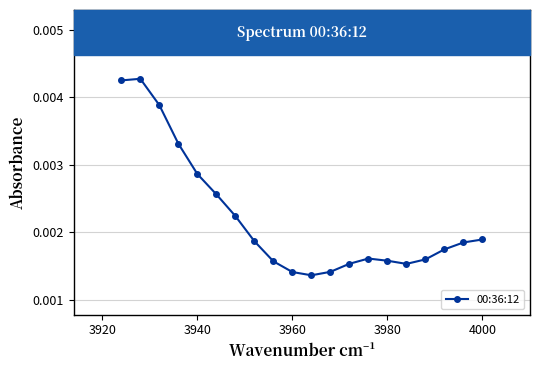

Count the values in the range 0 to 1.

20